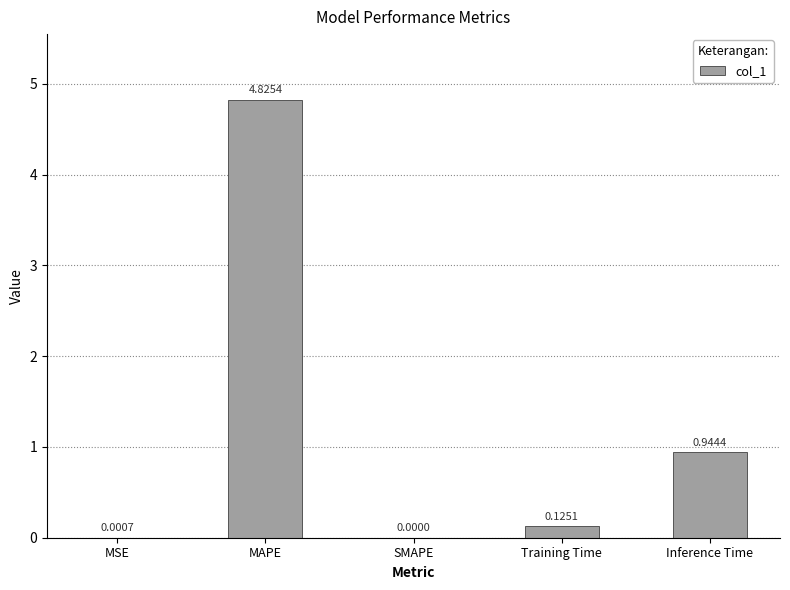

What is the sum of all values?

5.9